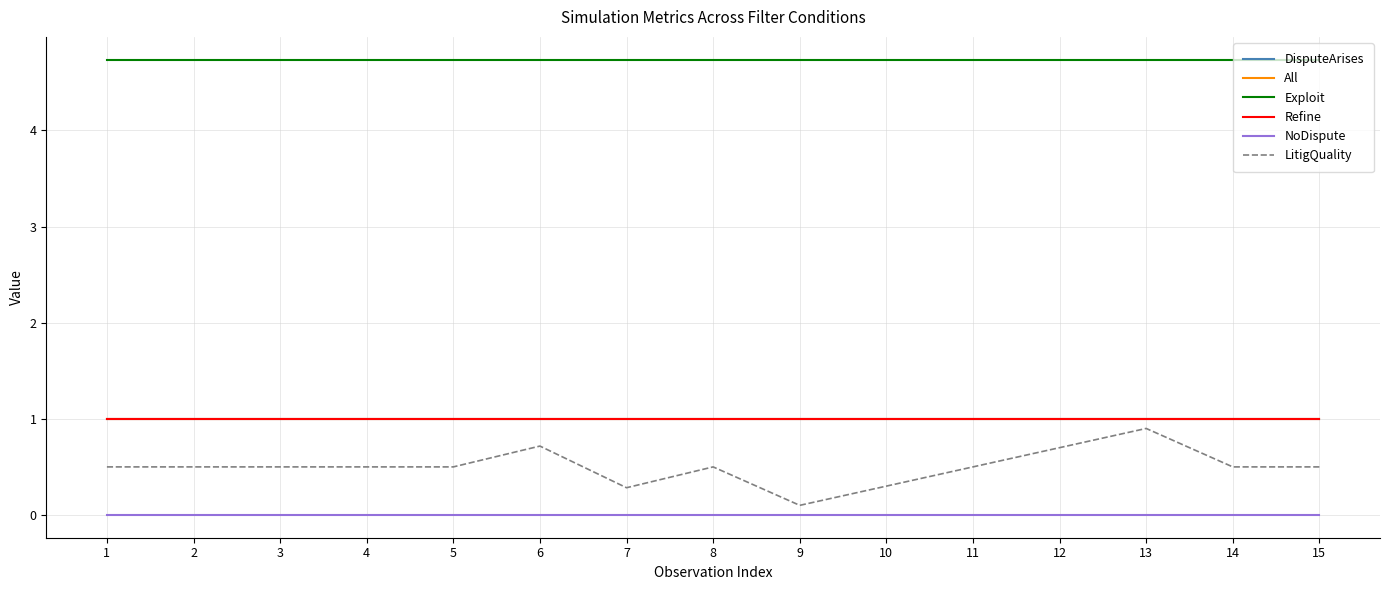

Reading right to left, what are all the values shown in this chart?

DisputeArises: 1.0	1.0	1.0	1.0	1.0	1.0	1.0	1.0	1.0	1.0	1.0	1.0	1.0	1.0	1.0
All: 1.0	1.0	1.0	1.0	1.0	1.0	1.0	1.0	1.0	1.0	1.0	1.0	1.0	1.0	1.0
Exploit: 4.7	4.7	4.7	4.7	4.7	4.7	4.7	4.7	4.7	4.7	4.7	4.7	4.7	4.7	4.7
Refine: 1.0	1.0	1.0	1.0	1.0	1.0	1.0	1.0	1.0	1.0	1.0	1.0	1.0	1.0	1.0
NoDispute: 0.0	0.0	0.0	0.0	0.0	0.0	0.0	0.0	0.0	0.0	0.0	0.0	0.0	0.0	0.0
LitigQuality: 0.5	0.5	0.9	0.7	0.5	0.3	0.1	0.5	0.3	0.7	0.5	0.5	0.5	0.5	0.5